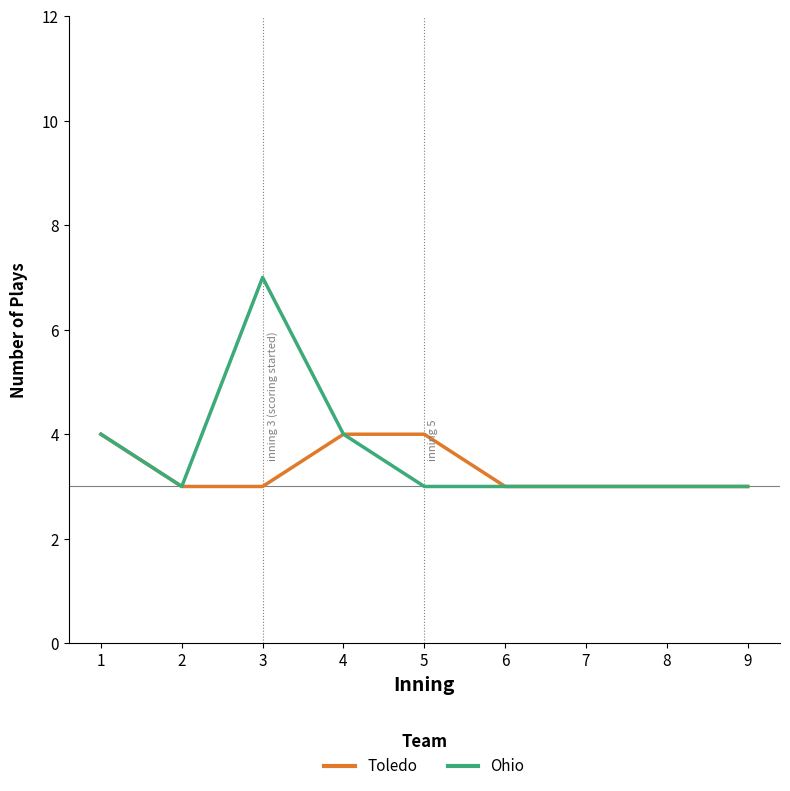

Count the Toledo values in the range 3 to 4.

9